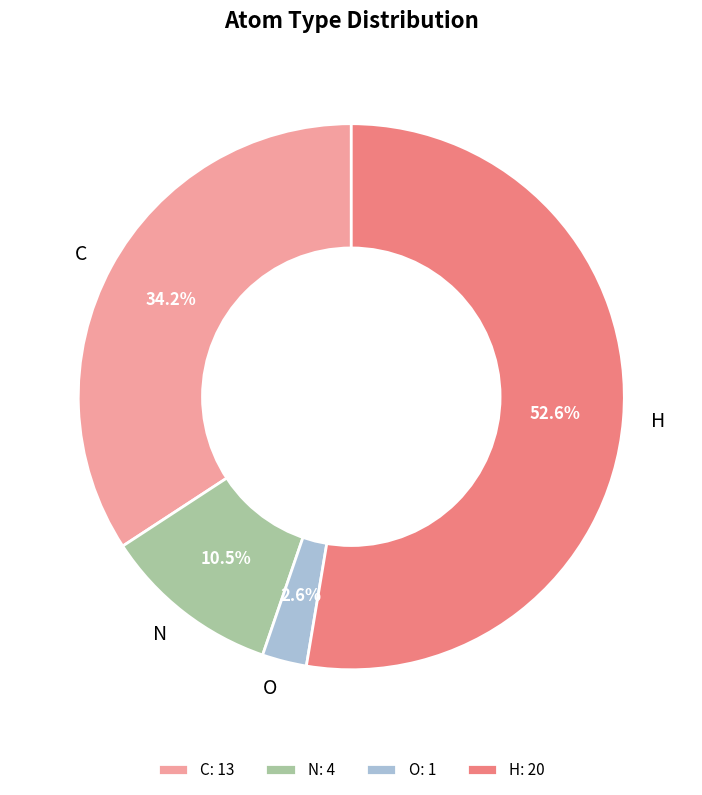

How much of the chart is everything except O?

97.4%